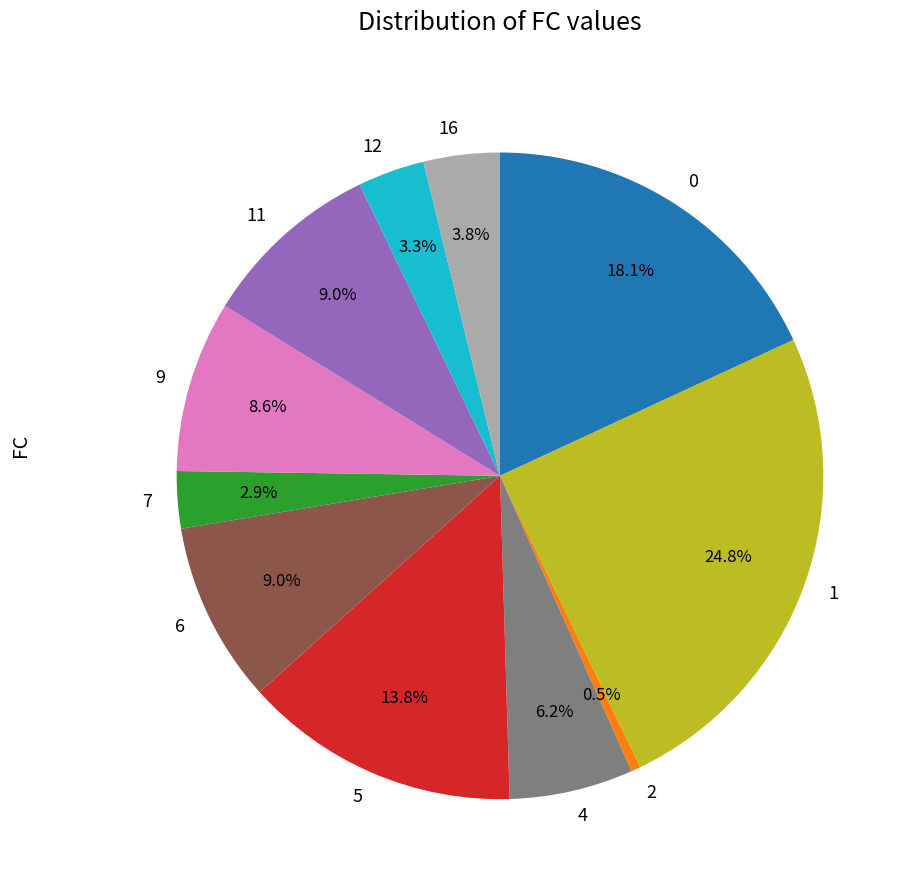

What portion of the pie excludes 1?

75.2%